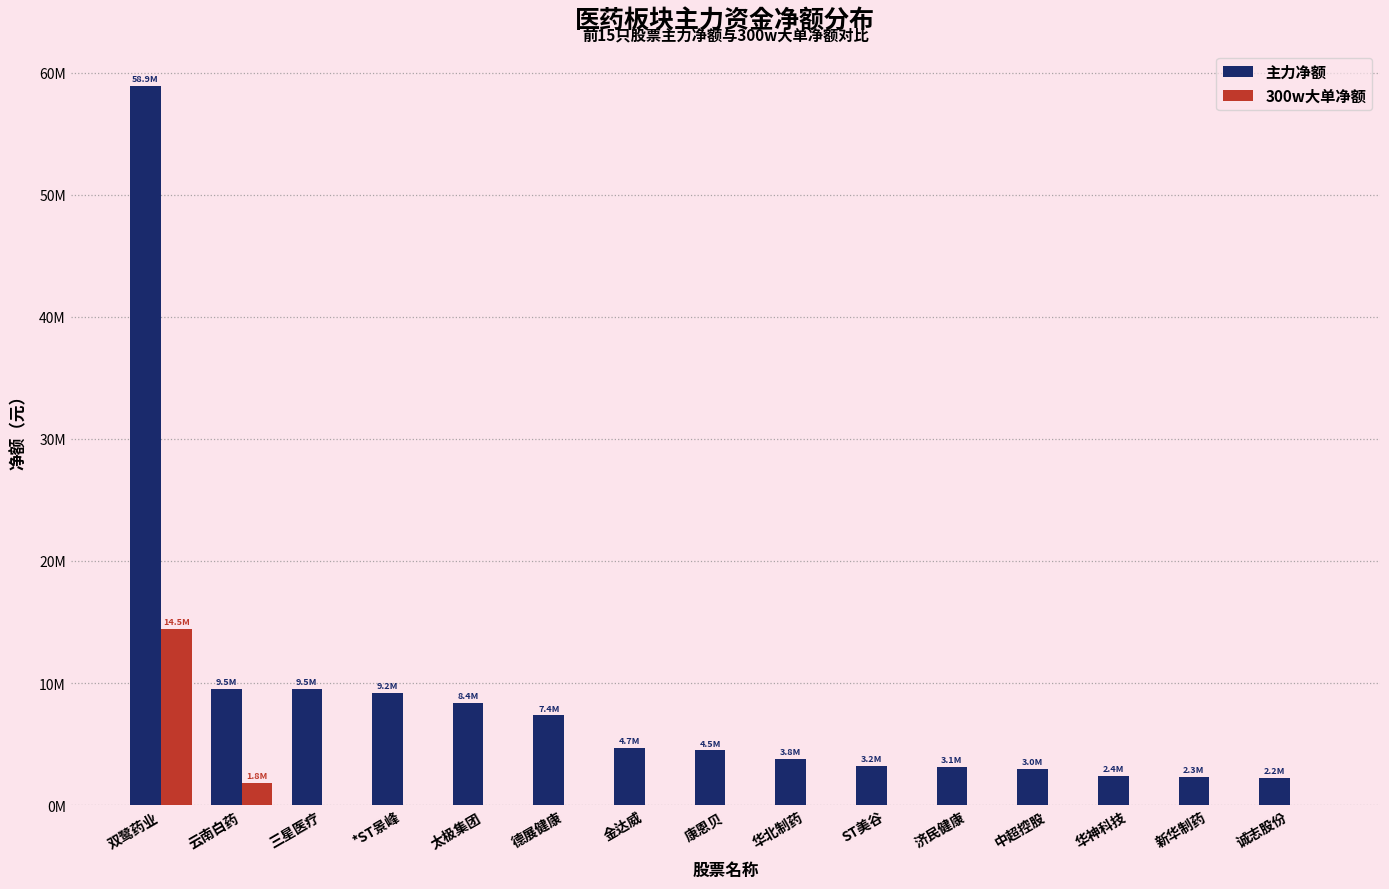

What are all the series names shown in the legend?

主力净额, 300w大单净额